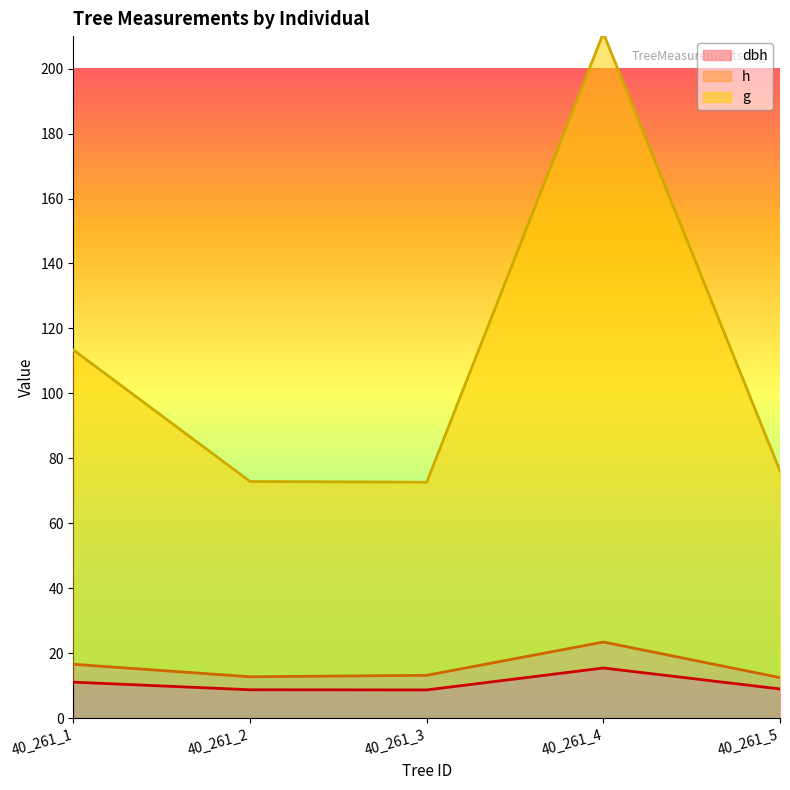

What is the maximum value shown in the chart?

210.9